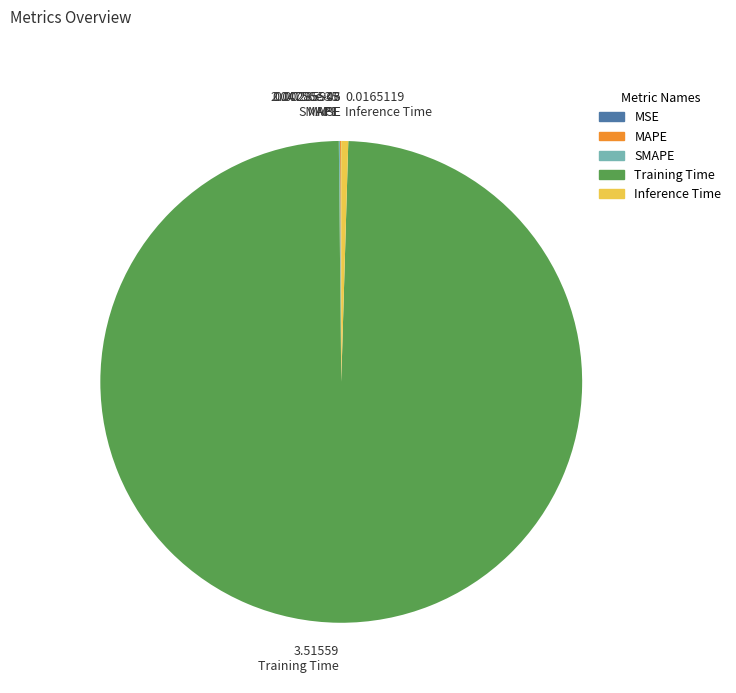

Does 0.0165119 Inference Time represent more than half of the total?

No